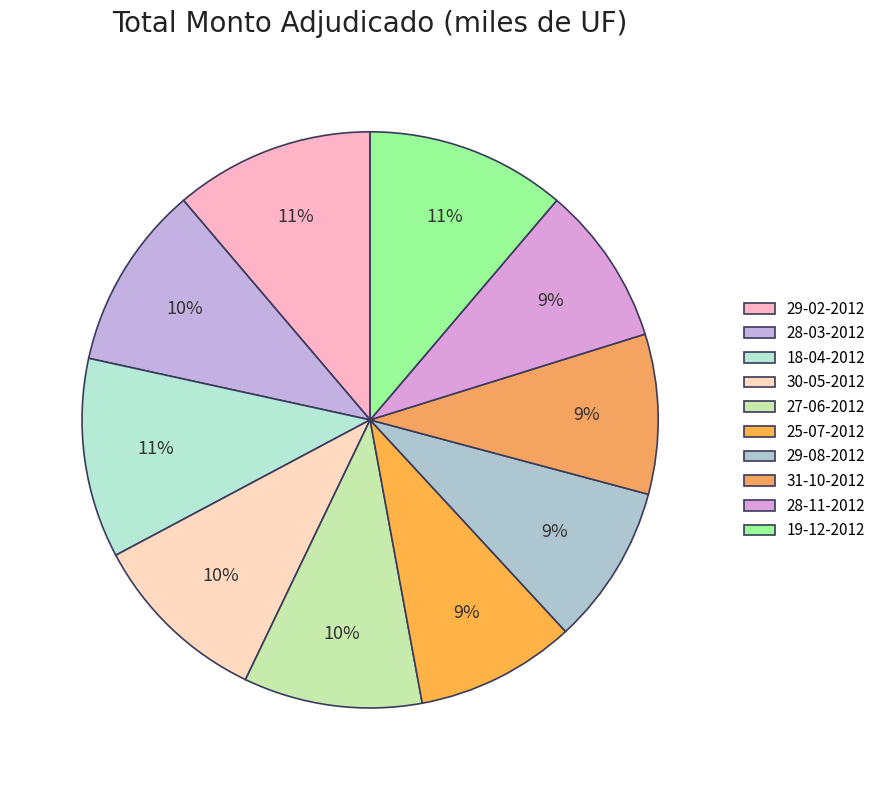

Is it true that 29-02-2012 is 11% of the pie?

True